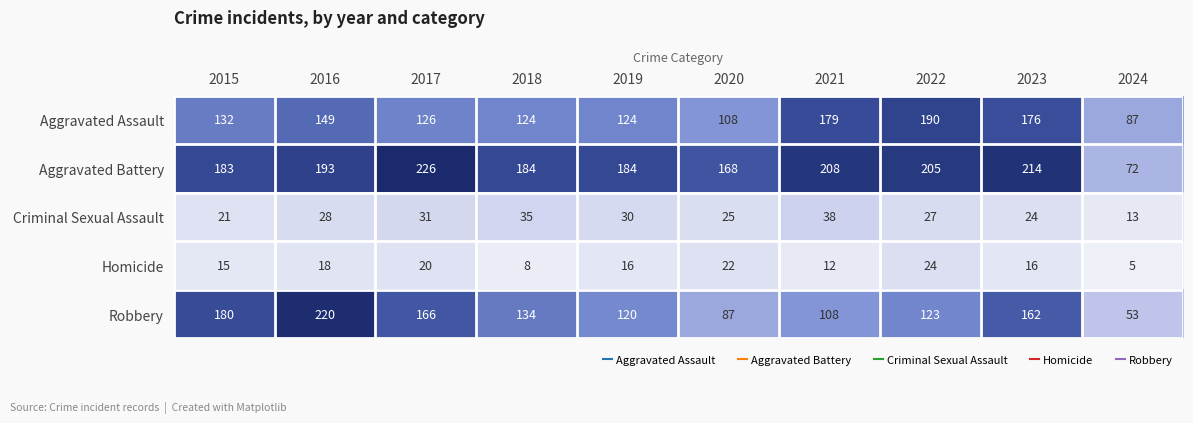

What is the maximum value shown in the chart?

226